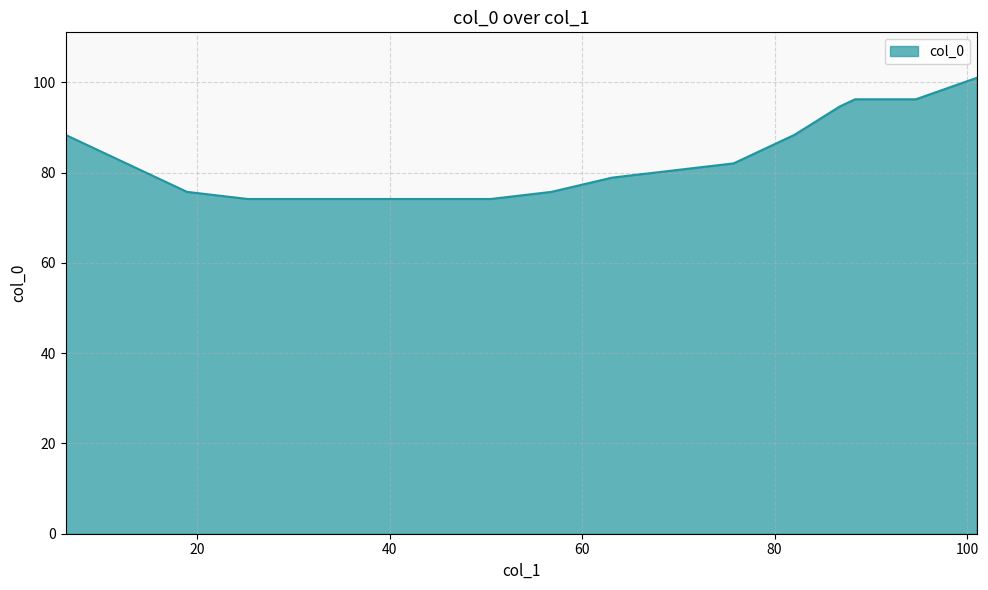

What is the difference between the maximum and minimum values?

26.8